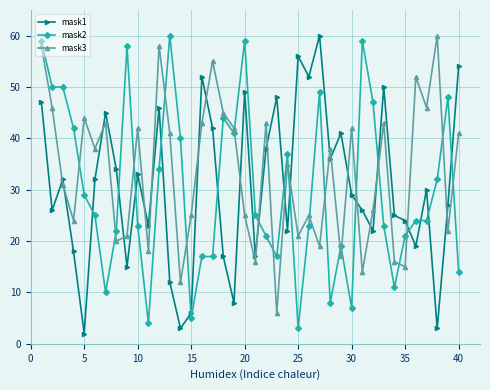

True or false: mask2 and mask3 cross at least once.

True